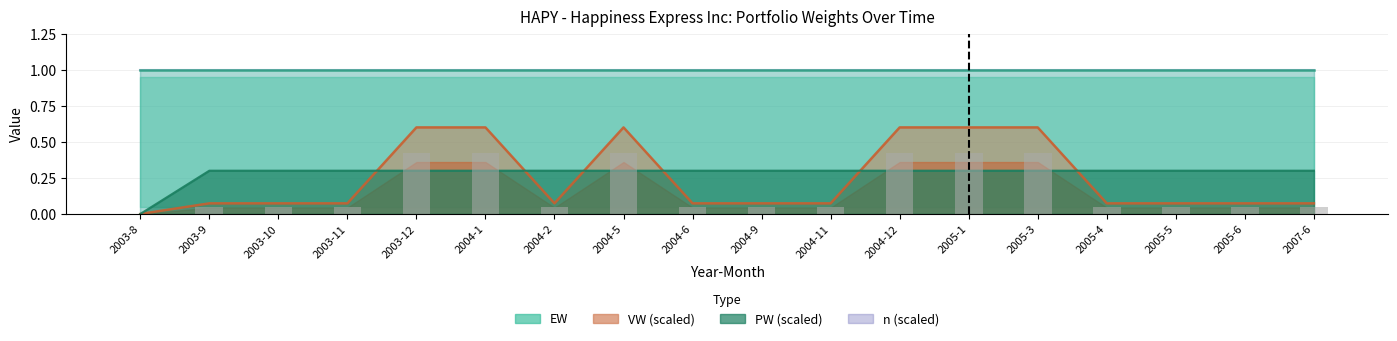

What is the label of the 10th bar from the right?

2004-6